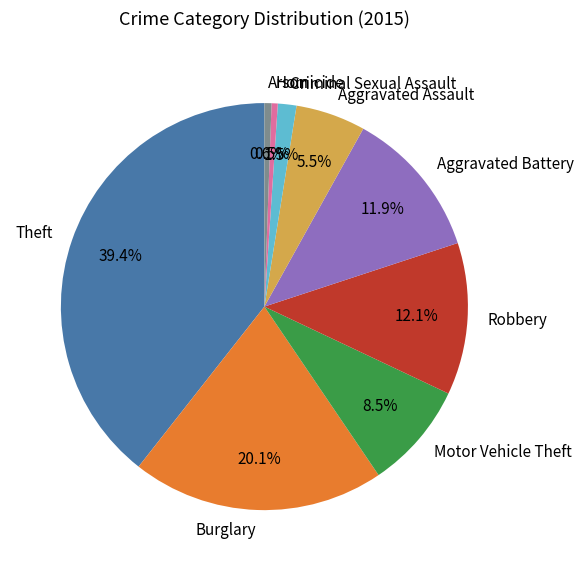

To the nearest percent, what is the difference between the Theft and Motor Vehicle Theft slice percentages?

31%